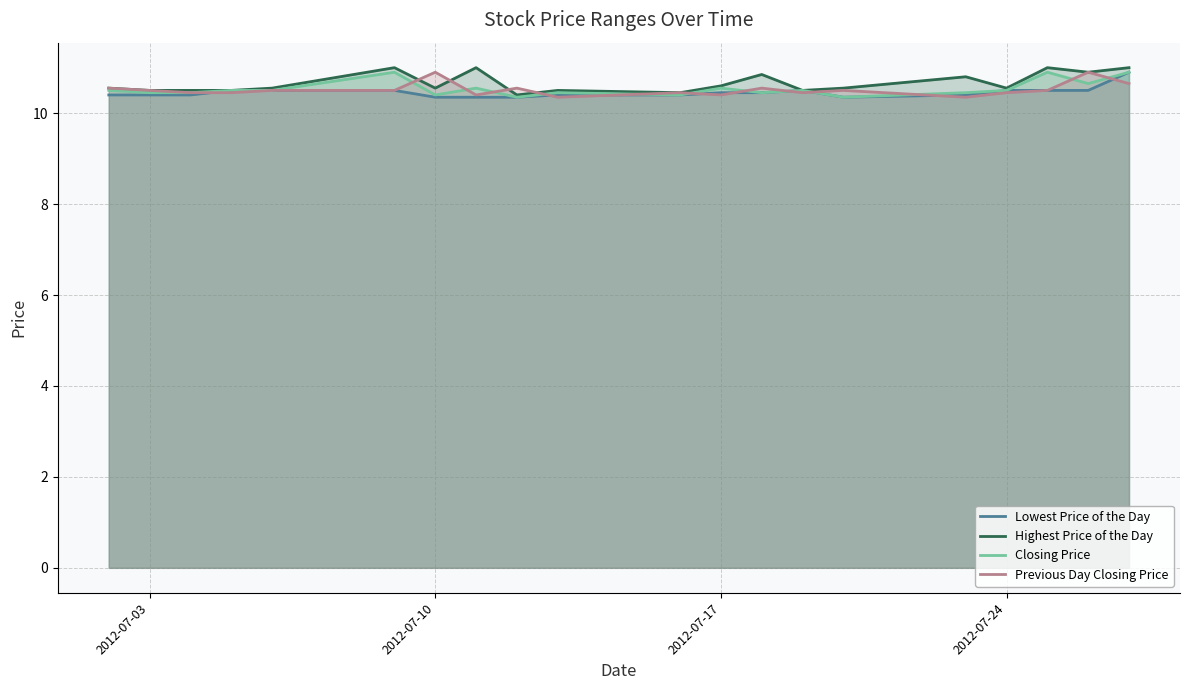

True or false: Previous Day Closing Price and Lowest Price of the Day intersect in this chart.

True